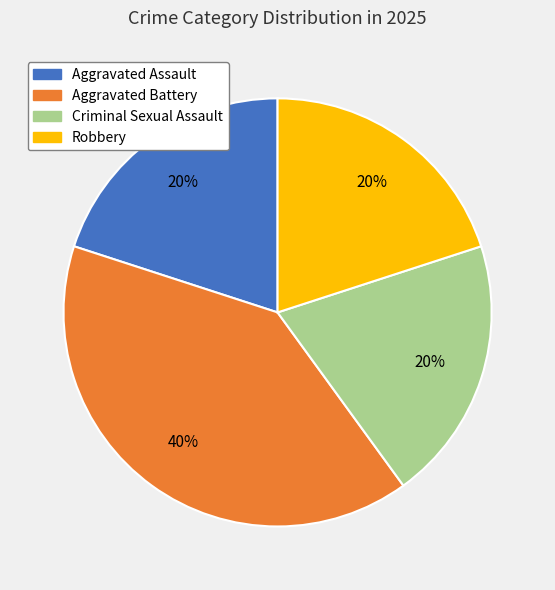

What is the ratio of the value at Criminal Sexual Assault to the value at Robbery?

1.0